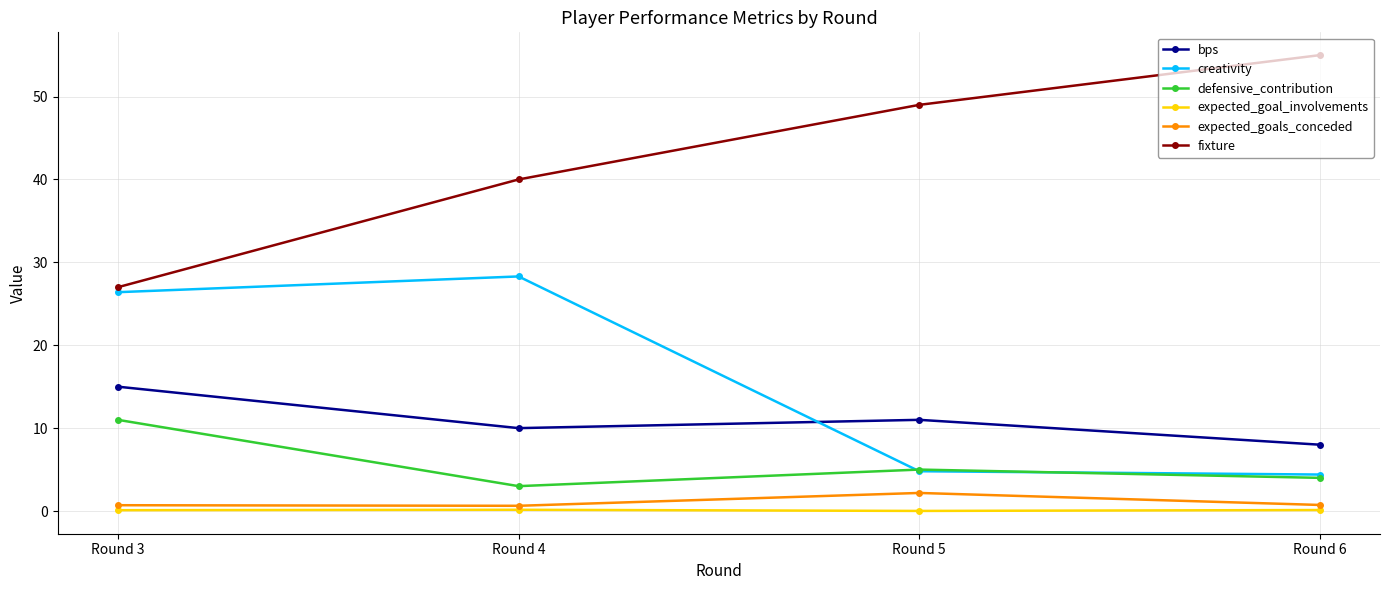

What is the difference between the maximum and minimum values in the fixture series?

28.0